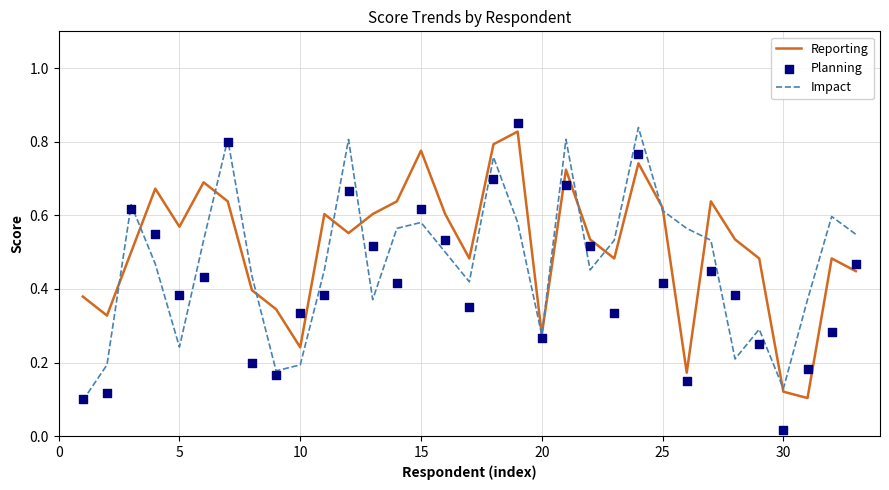

Which series has the widest spread of Y values?

Planning